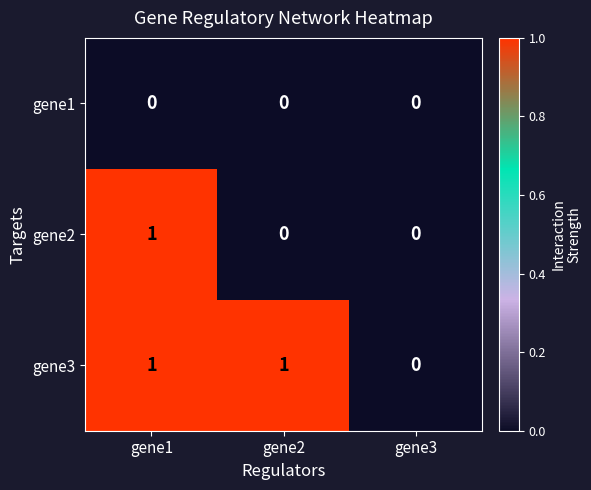

How many categories are shown in the chart?

3